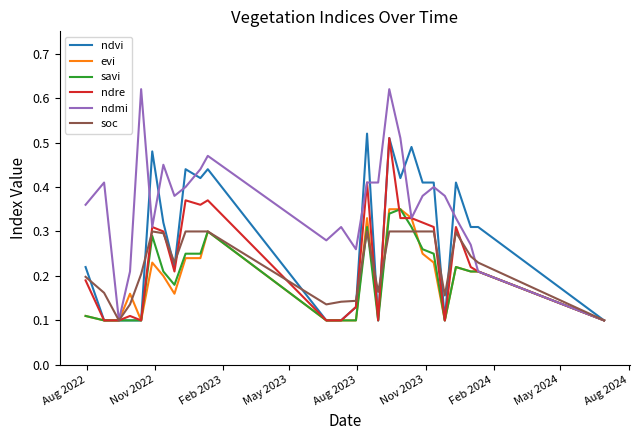

Which series has the largest total across all categories?

ndmi